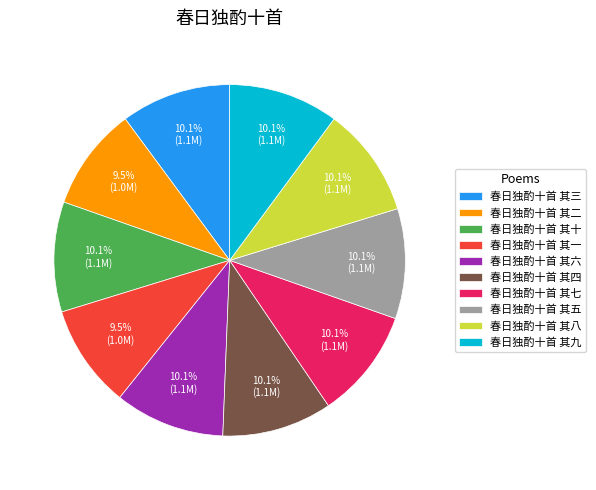

Approximately how many times larger is the value at 春日独酌十首 其七 compared to 春日独酌十首 其四?

1.0